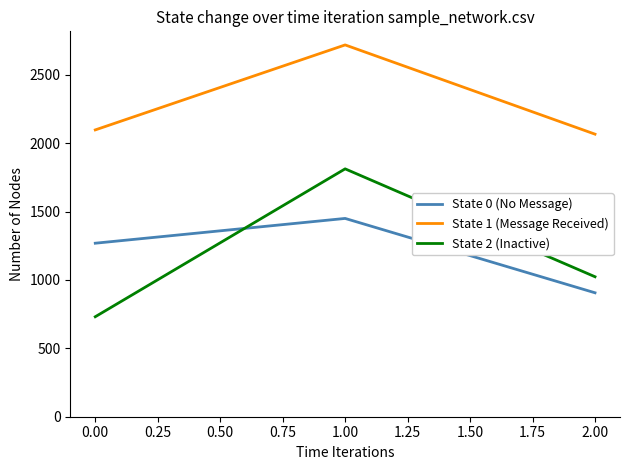

At which category is the sum across all series the highest?

1.00